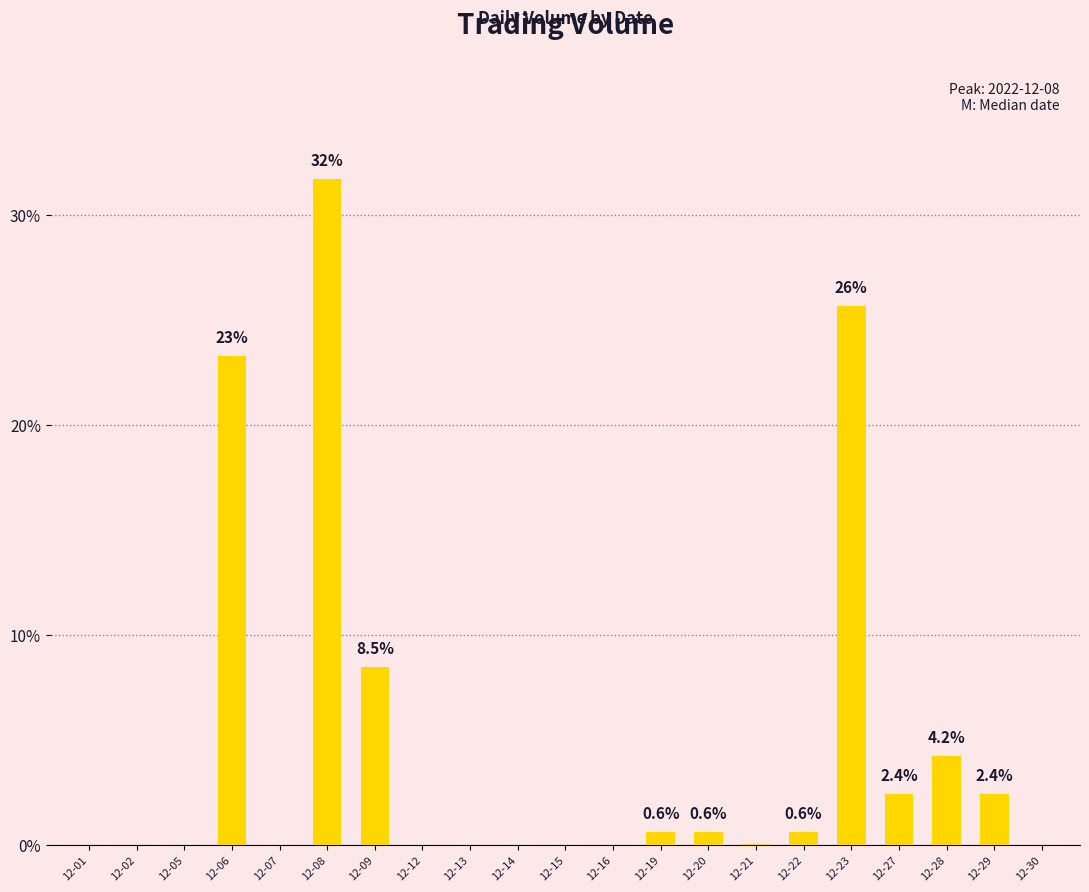

Which category has the highest value across all series?

12-08